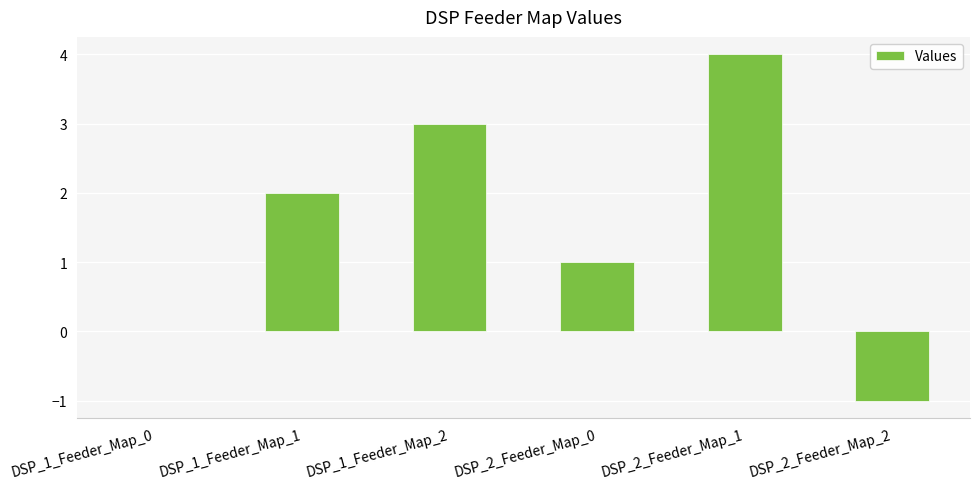

Are the bars horizontal?

No